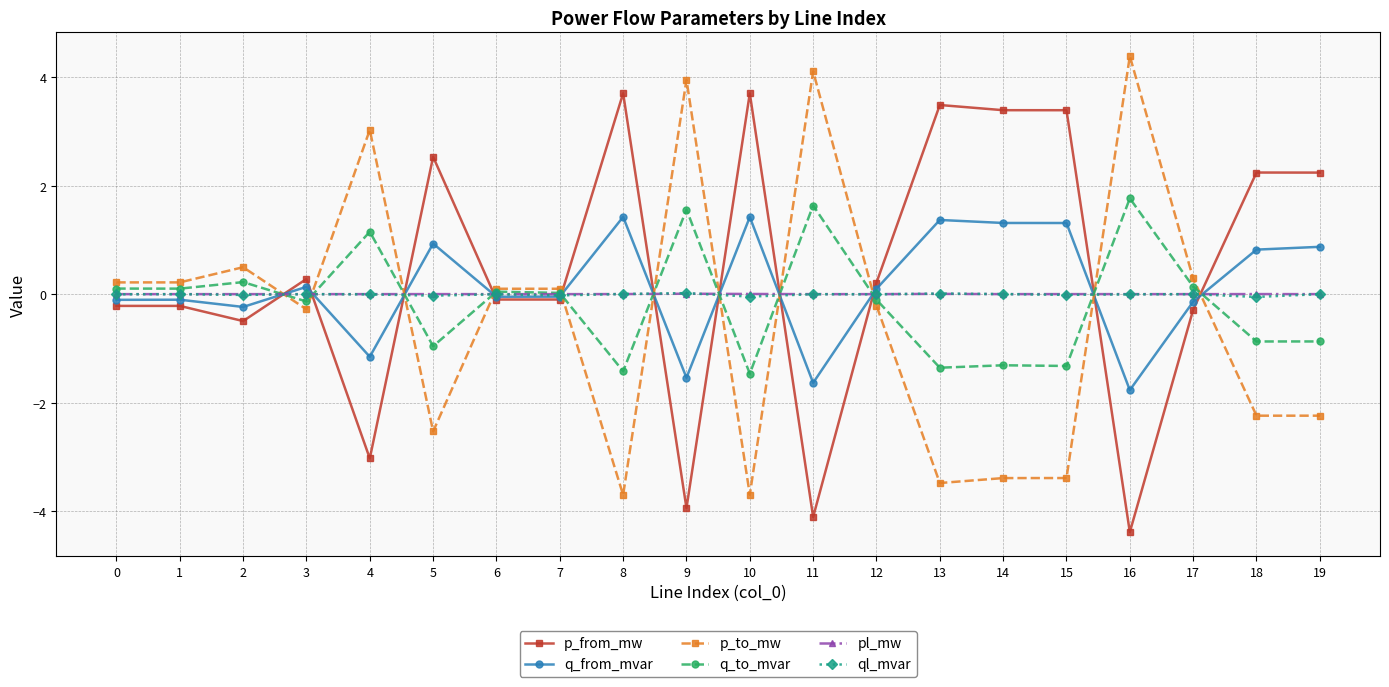

What is the value of the q_to_mvar point at the 3rd from the left?

0.2